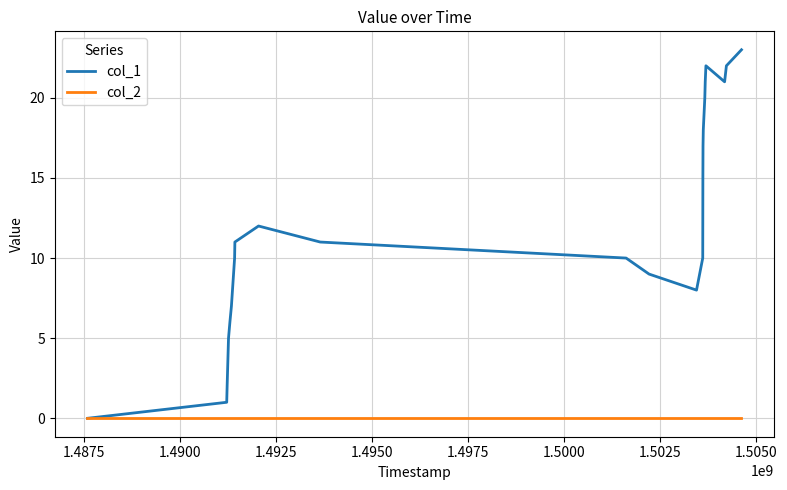

Which series has the widest spread of values?

col_1